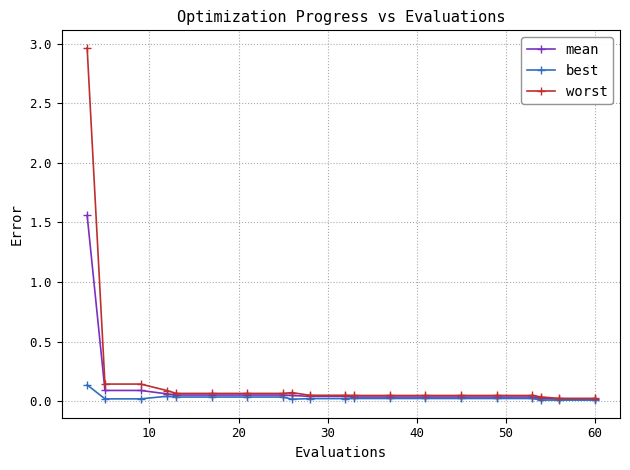

What are all the series names shown in the legend?

mean, best, worst